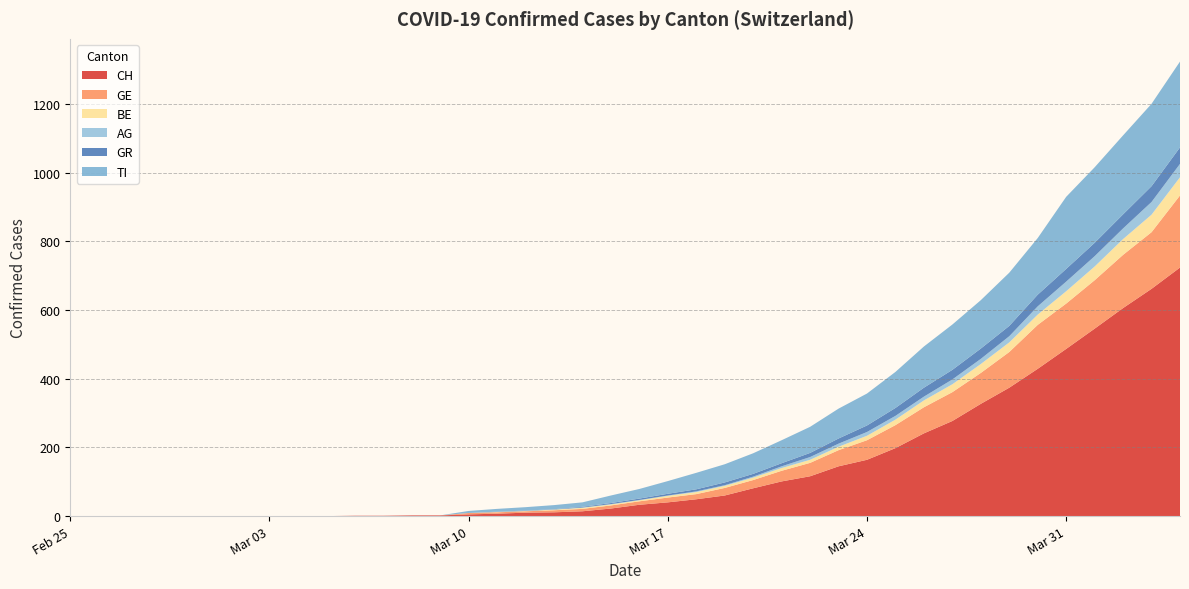

Reading right to left, transcribe all the data shown in this chart.

CH: 2020-04-04=724	2020-04-03=662	2020-04-02=606	2020-04-01=546	2020-03-31=487	2020-03-30=429	2020-03-29=374	2020-03-28=327	2020-03-27=277	2020-03-26=241	2020-03-25=198	2020-03-24=164	2020-03-23=145	2020-03-22=116	2020-03-21=101	2020-03-20=81	2020-03-19=60	2020-03-18=49	2020-03-17=40	2020-03-16=33	2020-03-15=22	2020-03-14=14	2020-03-13=11	2020-03-12=10	2020-03-11=7	2020-03-10=5	2020-03-09=2	2020-03-08=2	2020-03-07=1	2020-03-06=1	2020-03-05=0	2020-03-04=0	2020-03-03=0	2020-03-02=0	2020-03-01=0	2020-02-29=0	2020-02-28=0	2020-02-27=0	2020-02-26=0	2020-02-25=0
GE: 2020-04-04=210	2020-04-03=165	2020-04-02=155	2020-04-01=141	2020-03-31=132	2020-03-30=128	2020-03-29=104	2020-03-28=90	2020-03-27=84	2020-03-26=76	2020-03-25=67	2020-03-24=57	2020-03-23=47	2020-03-22=39	2020-03-21=31	2020-03-20=24	2020-03-19=22	2020-03-18=15	2020-03-17=14	2020-03-16=10	2020-03-15=9	2020-03-14=7	2020-03-13=6	2020-03-12=4	2020-03-11=4	2020-03-10=4	2020-03-09=0	2020-03-08=0	2020-03-07=0	2020-03-06=0	2020-03-05=0	2020-03-04=0	2020-03-03=0	2020-03-02=0	2020-03-01=0	2020-02-29=0	2020-02-28=0	2020-02-27=0	2020-02-26=0	2020-02-25=0
BE: 2020-04-04=53	2020-04-03=51	2020-04-02=46	2020-04-01=40	2020-03-31=36	2020-03-30=30	2020-03-29=28	2020-03-28=26	2020-03-27=23	2020-03-26=20	2020-03-25=16	2020-03-24=13	2020-03-23=10	2020-03-22=9	2020-03-21=8	2020-03-20=7	2020-03-19=6	2020-03-18=6	2020-03-17=5	2020-03-16=3	2020-03-15=3	2020-03-14=3	2020-03-13=2	2020-03-12=1	2020-03-11=1	2020-03-10=0	2020-03-09=0	2020-03-08=0	2020-03-07=0	2020-03-06=0	2020-03-05=0	2020-03-04=0	2020-03-03=0	2020-03-02=0	2020-03-01=0	2020-02-29=0	2020-02-28=0	2020-02-27=0	2020-02-26=0	2020-02-25=0
AG: 2020-04-04=39	2020-04-03=37	2020-04-02=31	2020-04-01=30	2020-03-31=28	2020-03-30=24	2020-03-29=18	2020-03-28=15	2020-03-27=14	2020-03-26=11	2020-03-25=11	2020-03-24=11	2020-03-23=9	2020-03-22=8	2020-03-21=5	2020-03-20=3	2020-03-19=2	2020-03-18=2	2020-03-17=1	2020-03-16=1	2020-03-15=1	2020-03-14=1	2020-03-13=0	2020-03-12=0	2020-03-11=0	2020-03-10=0	2020-03-09=0	2020-03-08=0	2020-03-07=0	2020-03-06=0	2020-03-05=0	2020-03-04=0	2020-03-03=0	2020-03-02=0	2020-03-01=0	2020-02-29=0	2020-02-28=0	2020-02-27=0	2020-02-26=0	2020-02-25=0
GR: 2020-04-04=48	2020-04-03=46	2020-04-02=41	2020-04-01=39	2020-03-31=37	2020-03-30=34	2020-03-29=30	2020-03-28=30	2020-03-27=28	2020-03-26=26	2020-03-25=23	2020-03-24=19	2020-03-23=15	2020-03-22=12	2020-03-21=9	2020-03-20=8	2020-03-19=8	2020-03-18=6	2020-03-17=5	2020-03-16=4	2020-03-15=3	2020-03-14=2	2020-03-13=1	2020-03-12=1	2020-03-11=1	2020-03-10=0	2020-03-09=0	2020-03-08=0	2020-03-07=0	2020-03-06=0	2020-03-05=0	2020-03-04=0	2020-03-03=0	2020-03-02=0	2020-03-01=0	2020-02-29=0	2020-02-28=0	2020-02-27=0	2020-02-26=0	2020-02-25=0
TI: 2020-04-04=250	2020-04-03=240	2020-04-02=230	2020-04-01=220	2020-03-31=210	2020-03-30=165	2020-03-29=155	2020-03-28=141	2020-03-27=132	2020-03-26=120	2020-03-25=105	2020-03-24=93	2020-03-23=87	2020-03-22=76	2020-03-21=67	2020-03-20=60	2020-03-19=53	2020-03-18=48	2020-03-17=37	2020-03-16=28	2020-03-15=22	2020-03-14=13	2020-03-13=12	2020-03-12=10	2020-03-11=8	2020-03-10=6	2020-03-09=0	2020-03-08=0	2020-03-07=0	2020-03-06=0	2020-03-05=0	2020-03-04=0	2020-03-03=0	2020-03-02=0	2020-03-01=0	2020-02-29=0	2020-02-28=0	2020-02-27=0	2020-02-26=0	2020-02-25=0